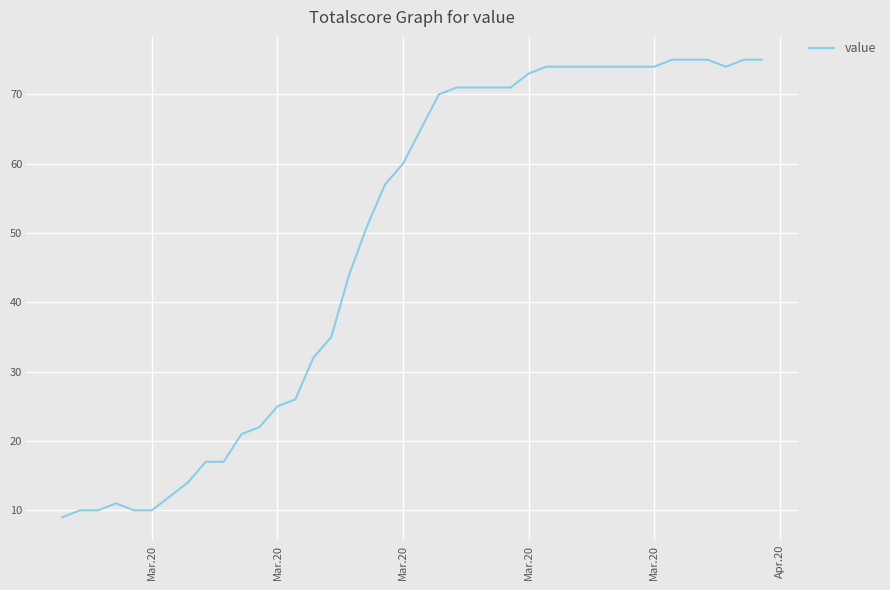

What is the smallest value displayed?

9